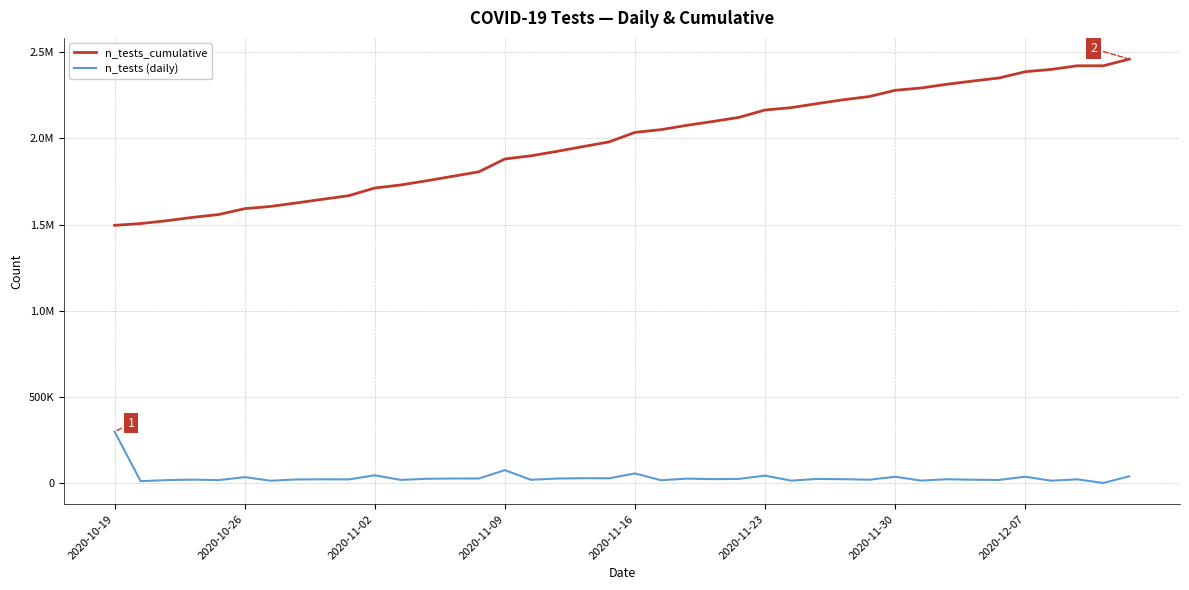

What is the difference between the second highest and minimum values in the n_tests_cumulative series?

926157